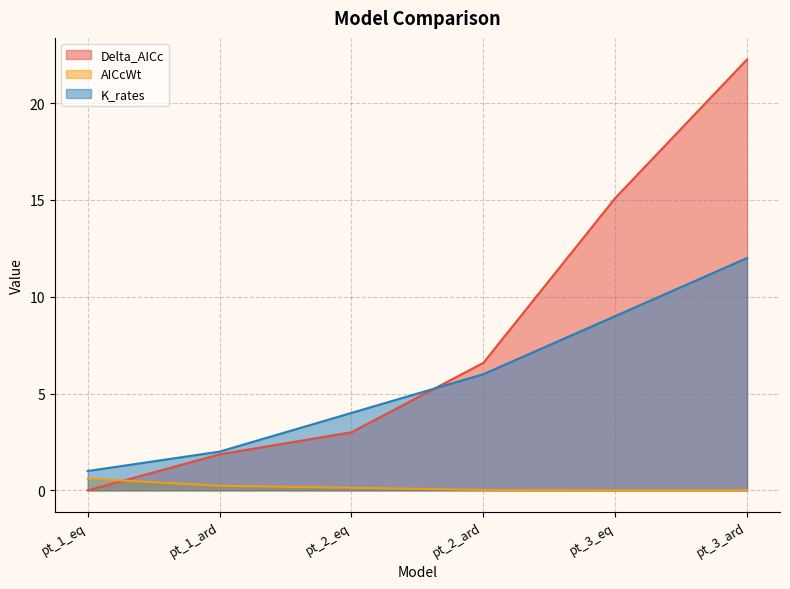

Which series has the largest range (max minus min)?

Delta_AICc